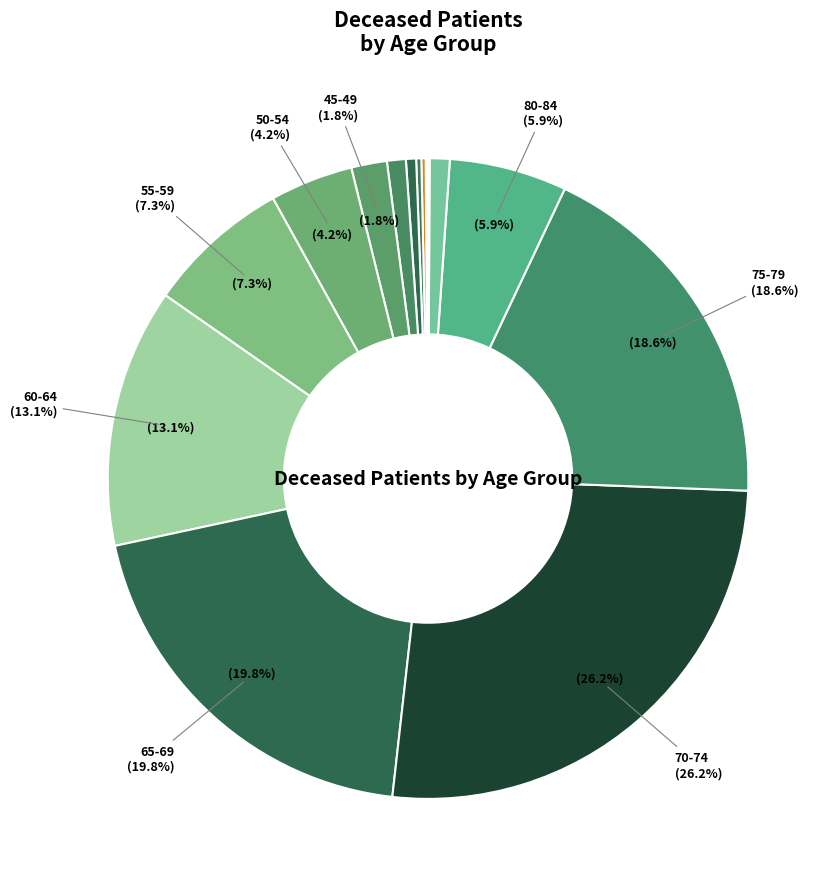

What is the largest slice in the pie chart?

70-74